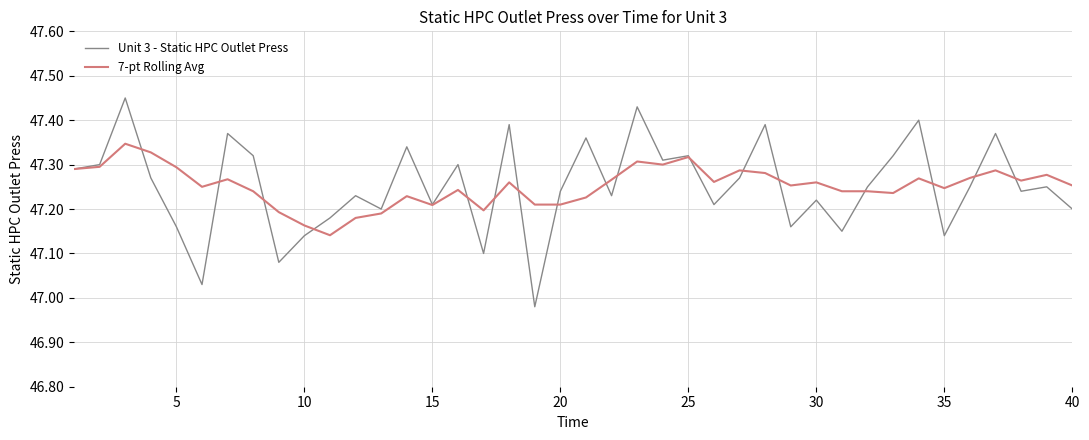

How many interior local peaks does the Unit 3 - Static HPC Outlet Press series have?

14